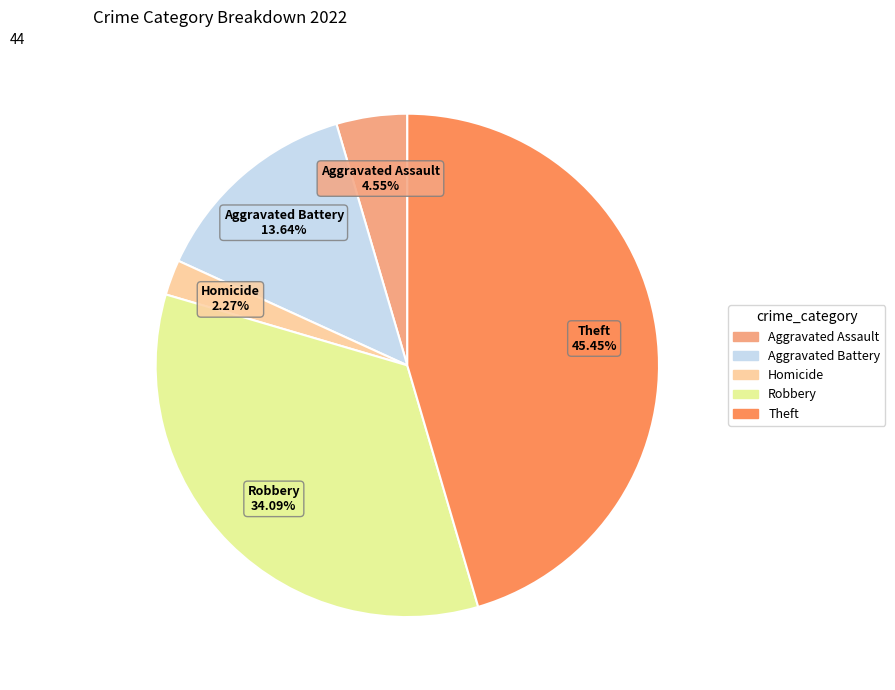

Is there any slice that represents more than half of the pie?

No